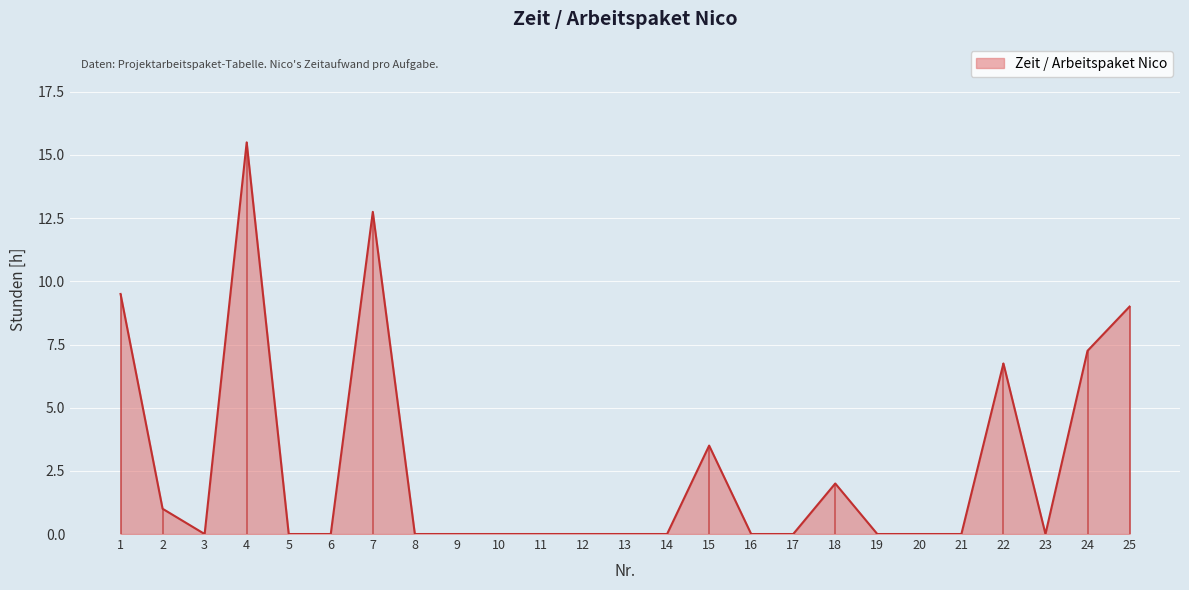

What is the difference between the second highest and minimum values?

12.8